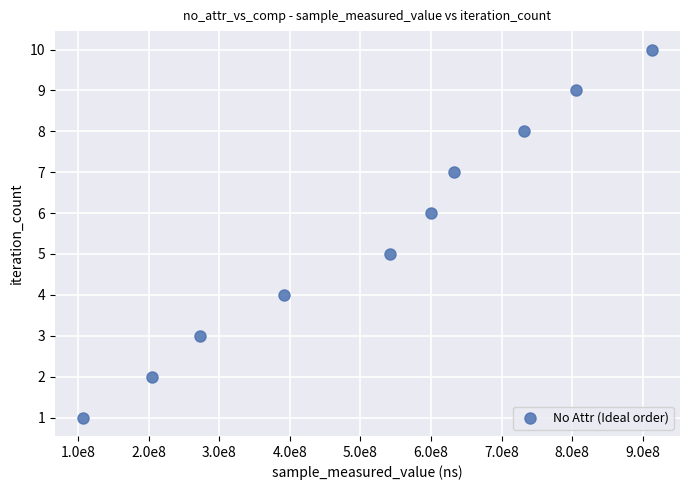

What is the range of X values (max minus min)?

805007206